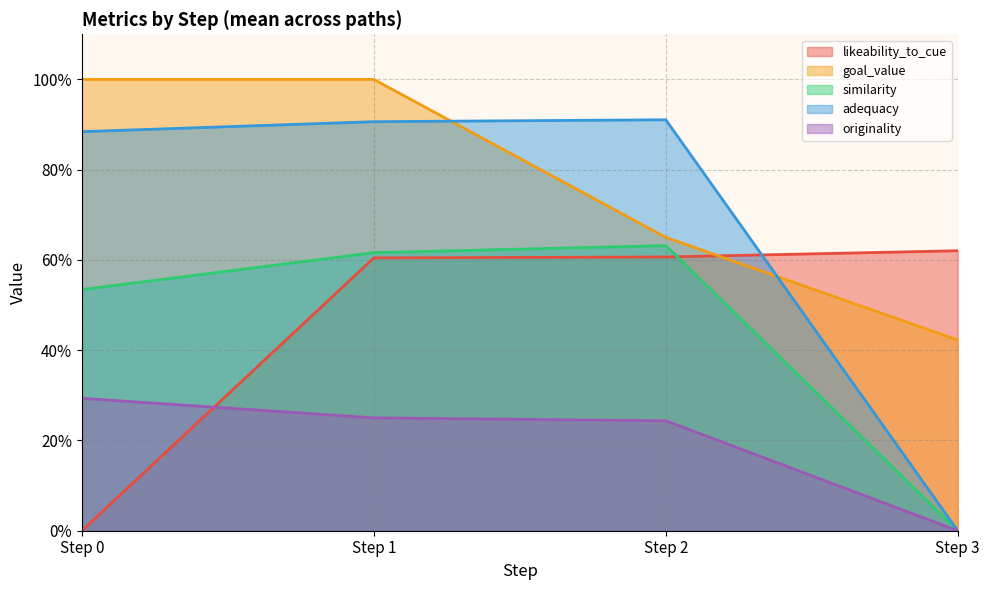

True or false: adequacy and similarity cross at least once.

False